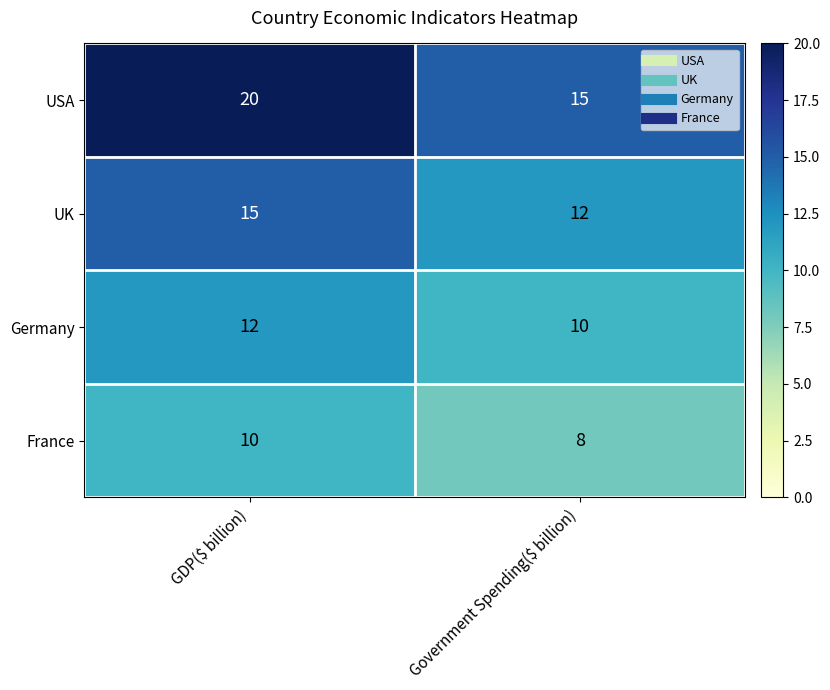

What is the total value across all series at Government Spending($ billion)?

45